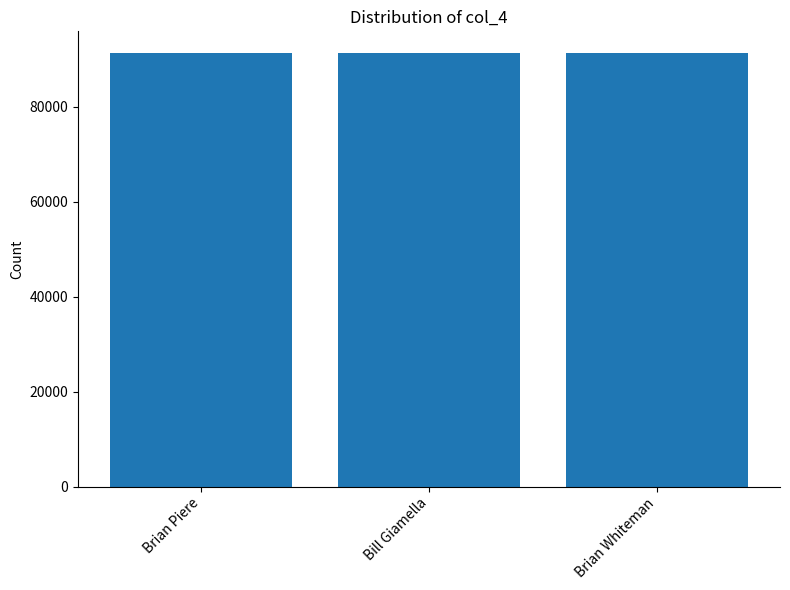

What is the average value?

91316